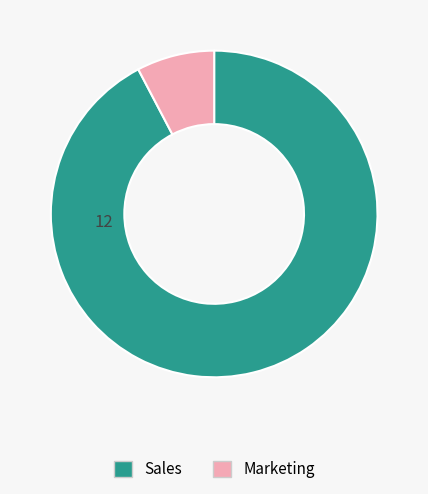

Is it true that Marketing is 8% of the pie?

True